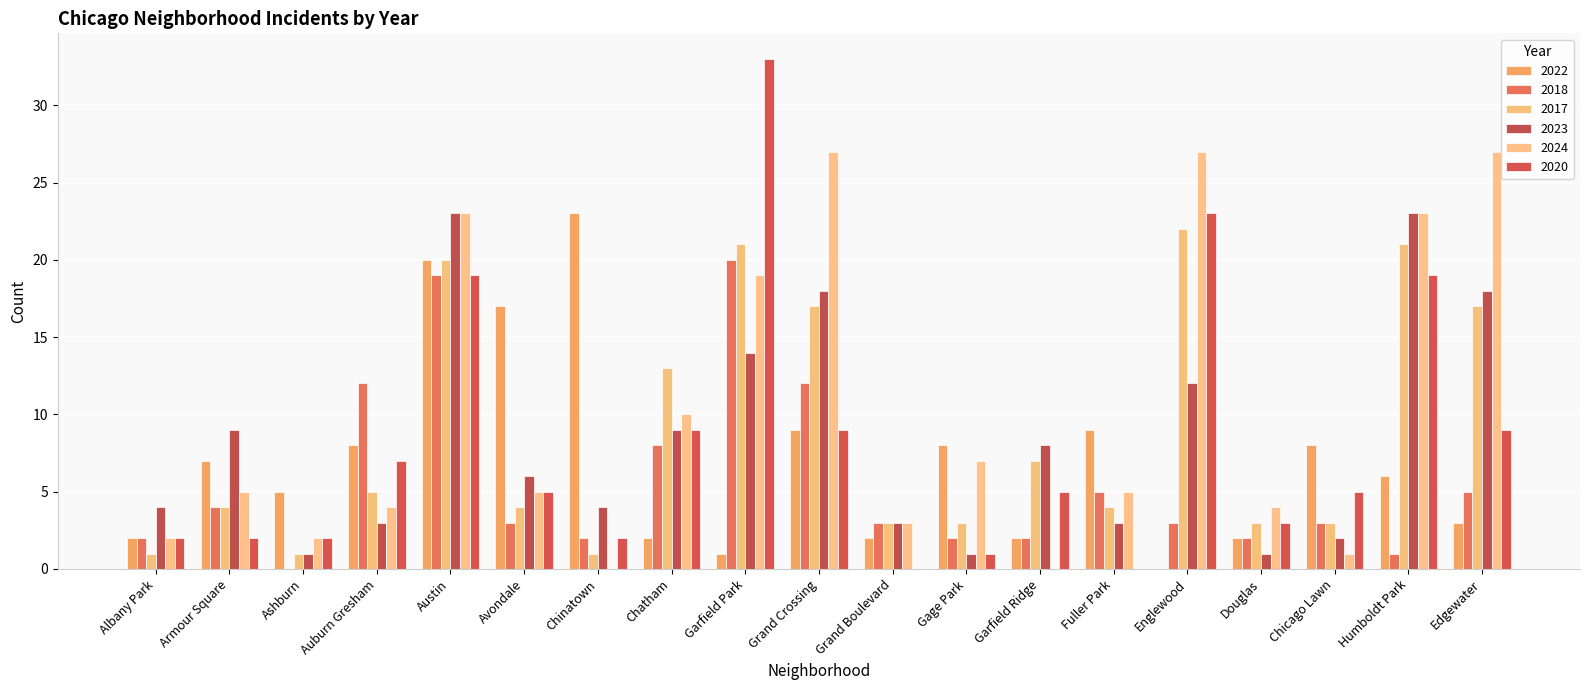

What is the spread (max minus min) of values at Chinatown?

23